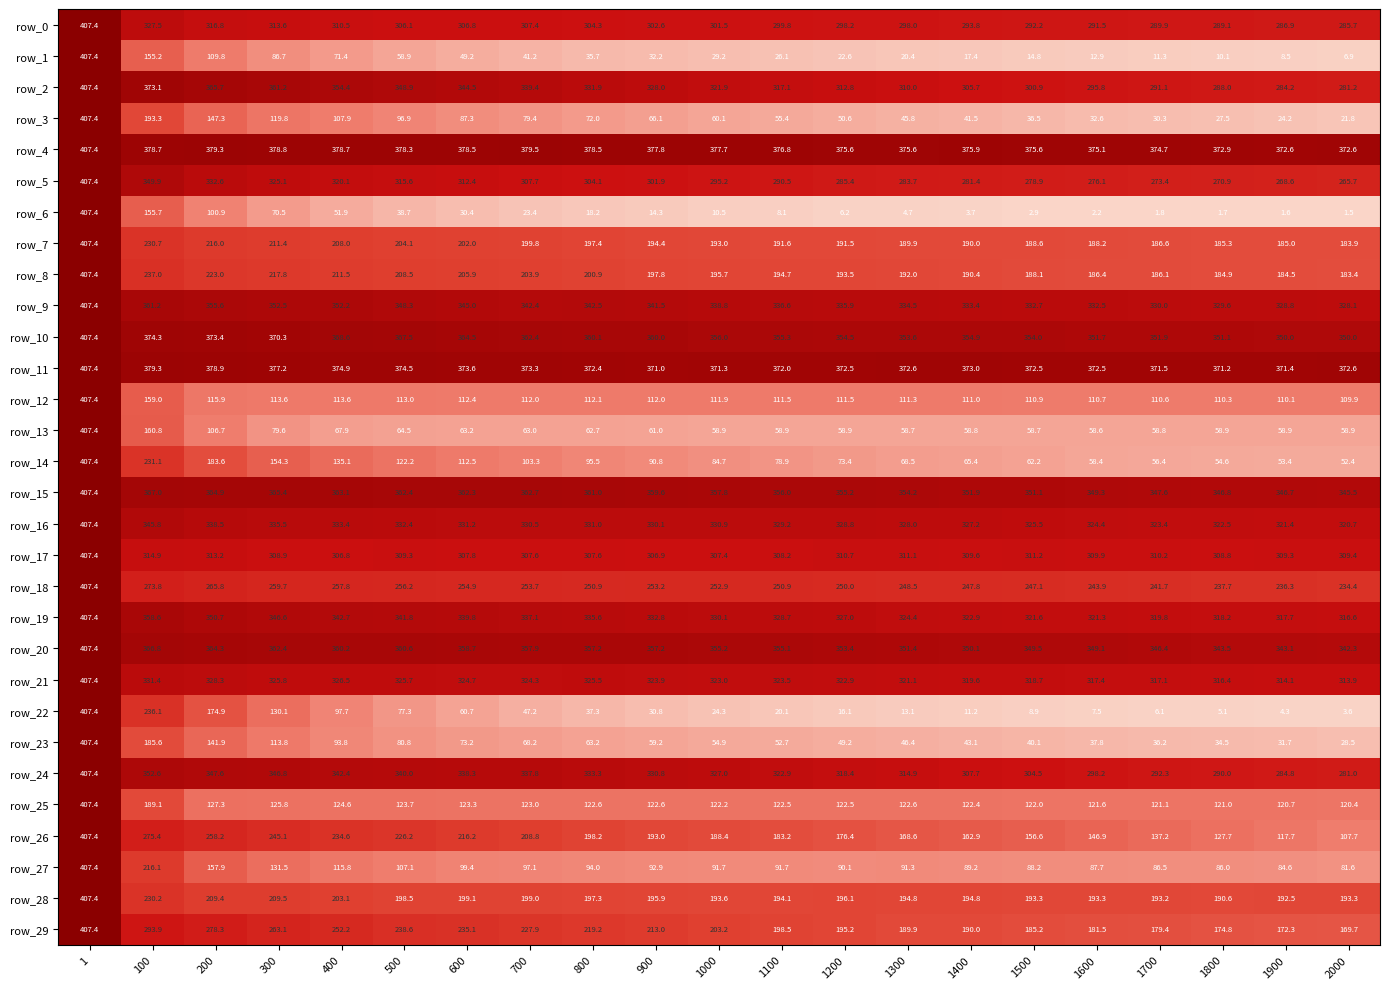

How many values in the row_23 series exceed 54?

11